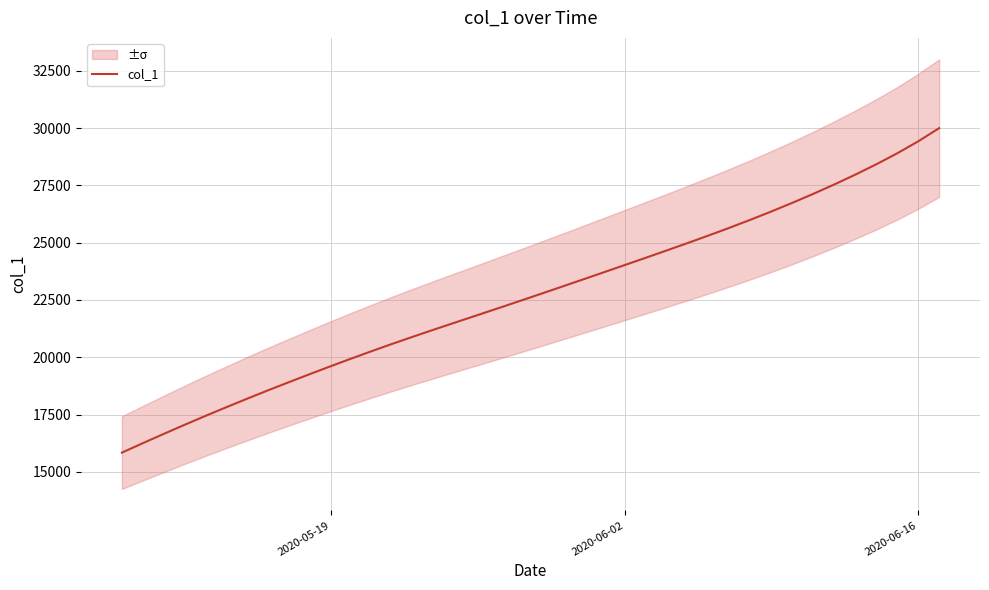

What is the maximum value shown in the chart?

29994.5